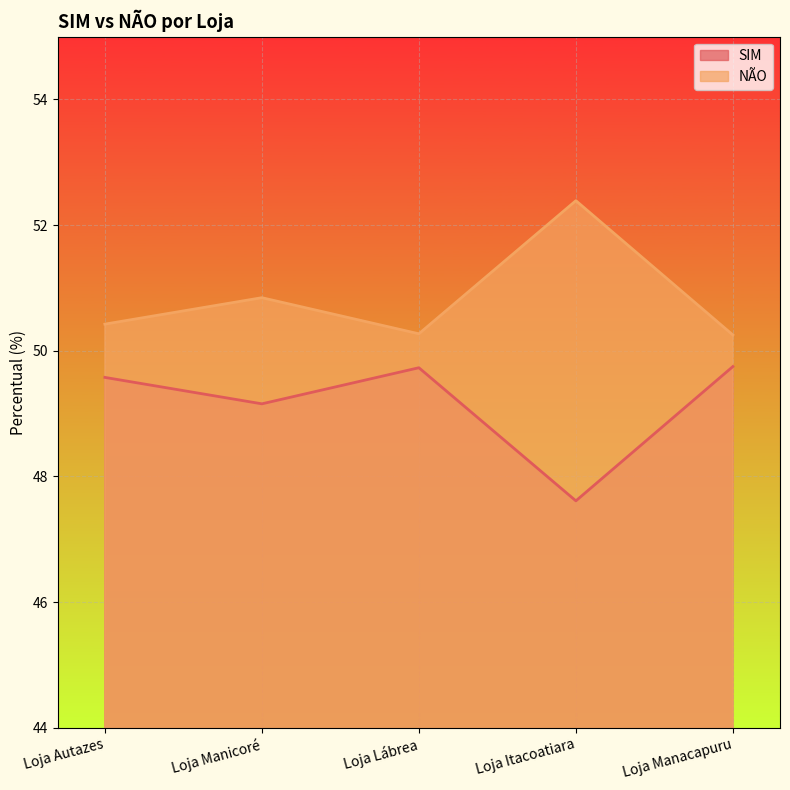

Is it true that SIM equals 32.6 at Loja Manicoré?

False